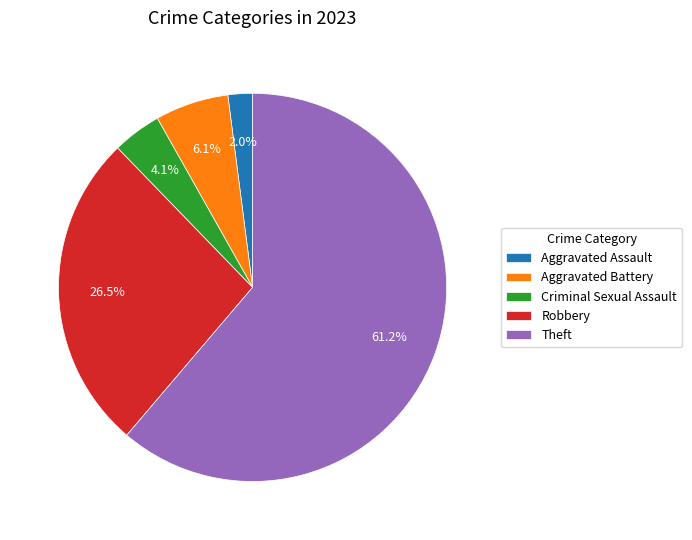

How many slices are in this pie chart?

5